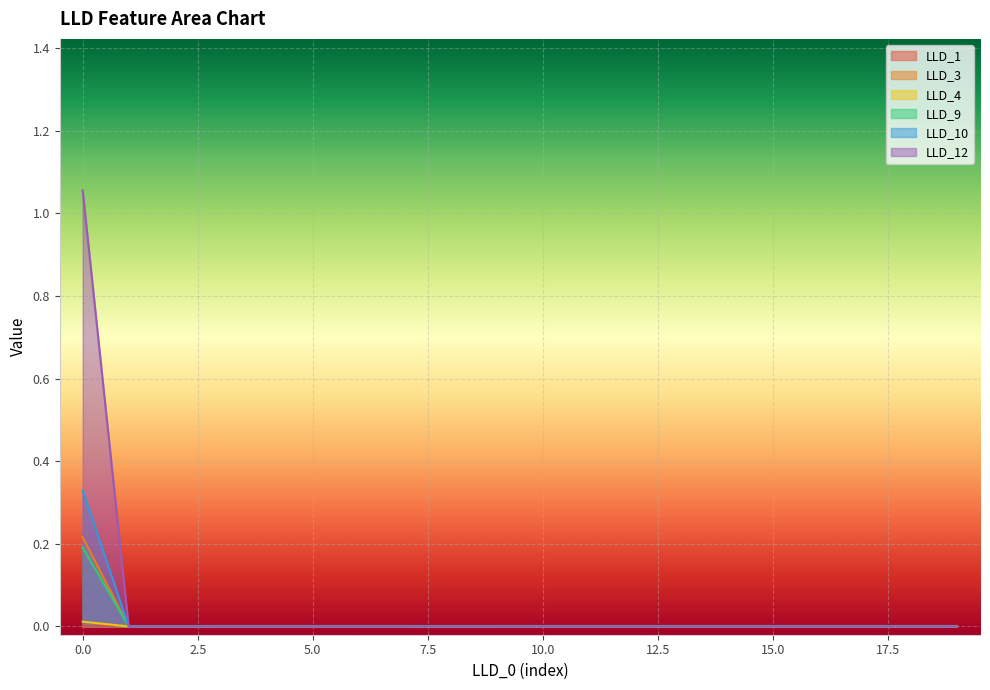

How many positive values does the LLD_9 series have?

1